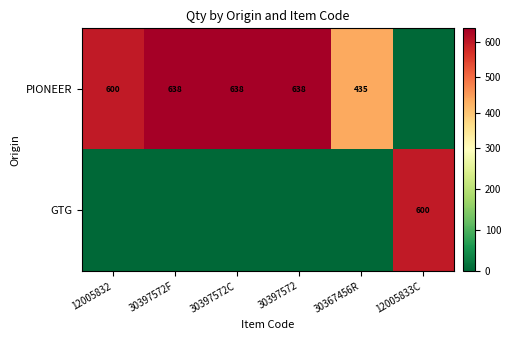

Is it true that PIONEER equals 638 at 30397572C?

True